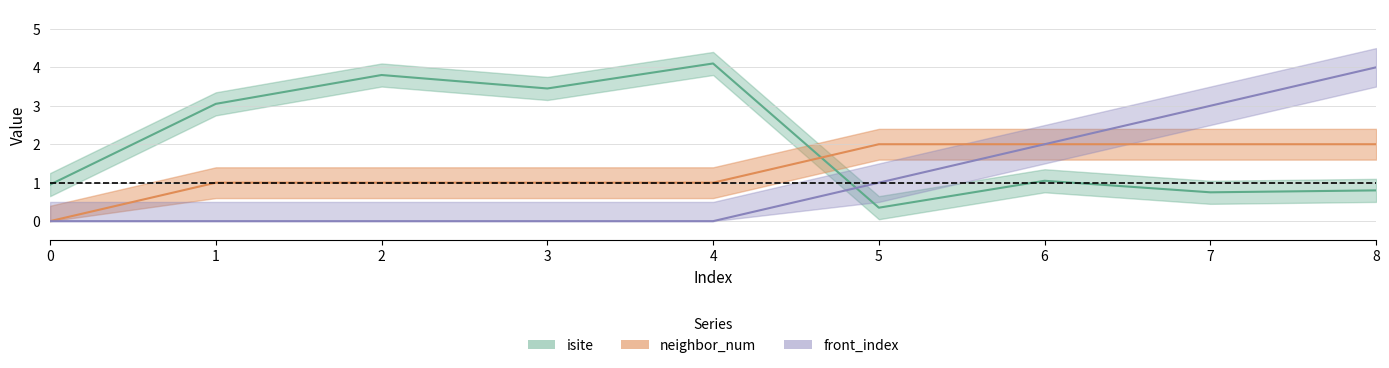

What is the difference between the highest and lowest values at 2?

3.8